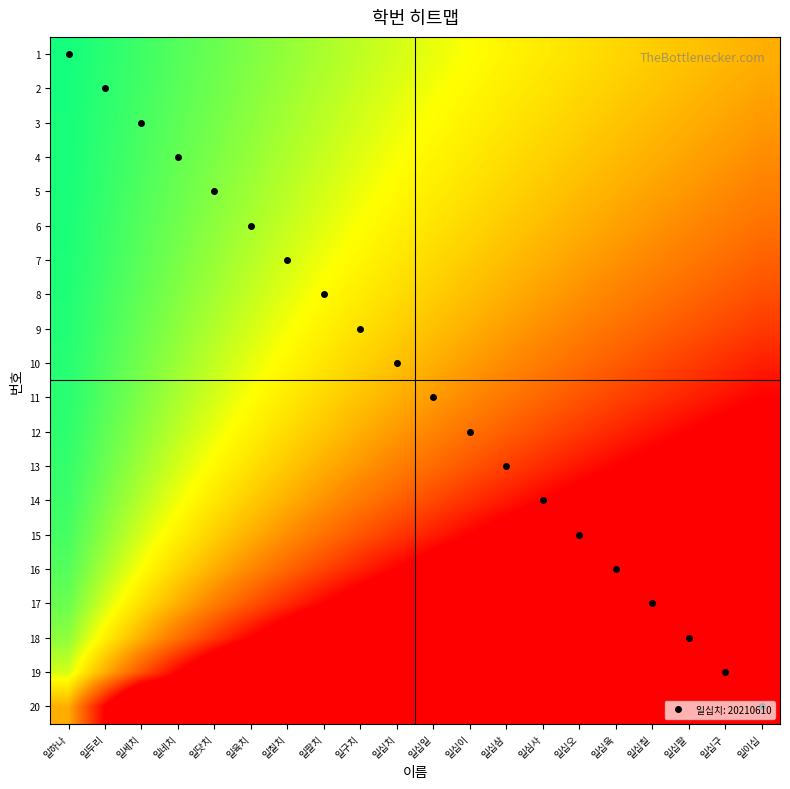

At which category is the sum across all series the highest?

일이십